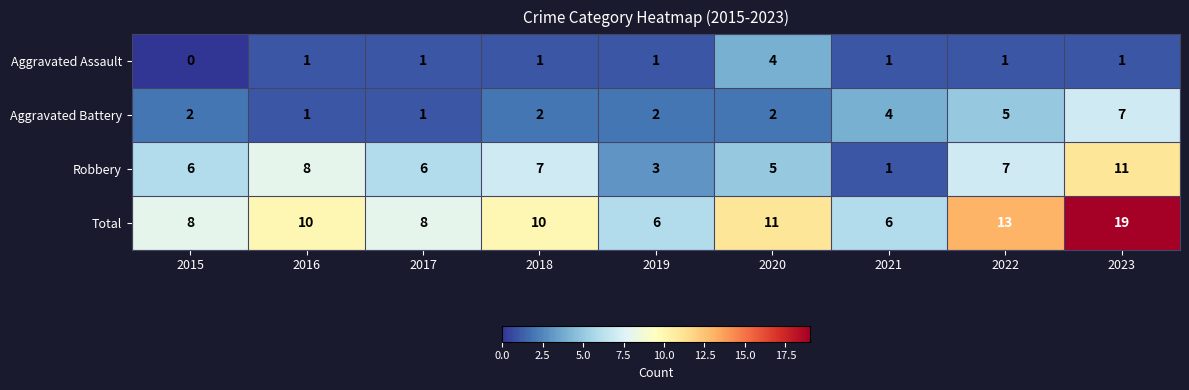

What is the spread (max minus min) of values at 2018?

9